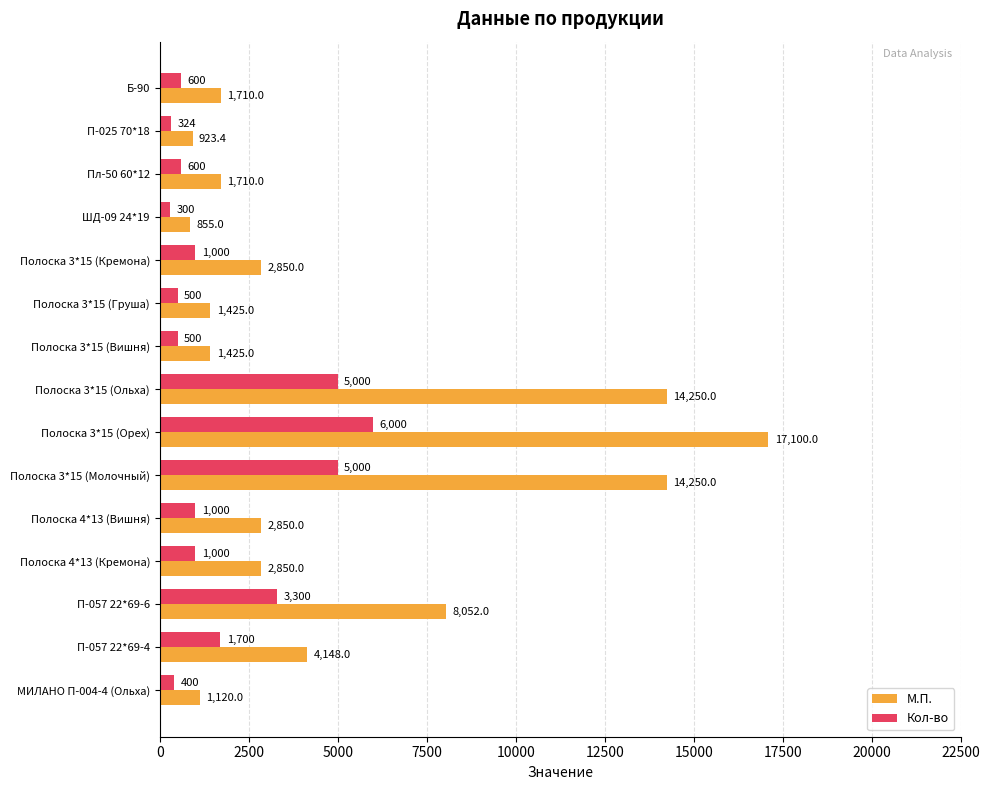

Which series has the largest total across all categories?

М.П.